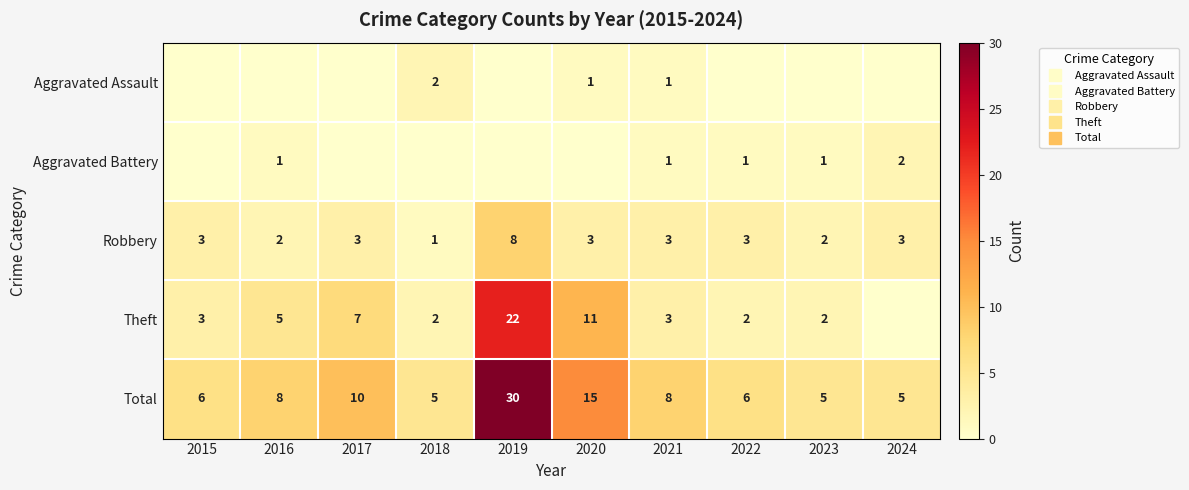

What is the sum of the Aggravated Assault values at 2018 and 2023?

2